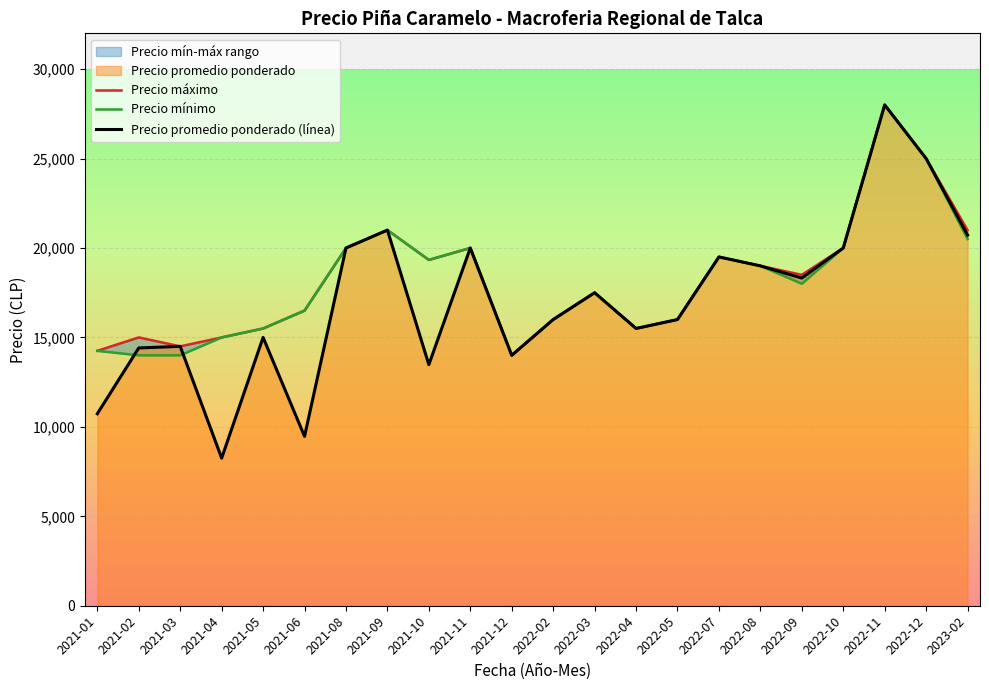

Reading right to left, what are all the values shown in this chart?

Precio máximo: 2023-02=21000.0	2022-12=25000.0	2022-11=28000.0	2022-10=20000.0	2022-09=18500.0	2022-08=19000.0	2022-07=19500.0	2022-05=16000.0	2022-04=15500.0	2022-03=17500.0	2022-02=16000.0	2021-12=14000.0	2021-11=20000.0	2021-10=19333.3	2021-09=21000.0	2021-08=20000.0	2021-06=16500.0	2021-05=15500.0	2021-04=15000.0	2021-03=14500.0	2021-02=15000.0	2021-01=14250.0
Precio mínimo: 2023-02=20500.0	2022-12=25000.0	2022-11=28000.0	2022-10=20000.0	2022-09=18000.0	2022-08=19000.0	2022-07=19500.0	2022-05=16000.0	2022-04=15500.0	2022-03=17500.0	2022-02=16000.0	2021-12=14000.0	2021-11=20000.0	2021-10=19333.3	2021-09=21000.0	2021-08=20000.0	2021-06=16500.0	2021-05=15500.0	2021-04=15000.0	2021-03=14000.0	2021-02=14000.0	2021-01=14250.0
Precio promedio ponderado (línea): 2023-02=20722.0	2022-12=25000.0	2022-11=28000.0	2022-10=20000.0	2022-09=18317.0	2022-08=19000.0	2022-07=19500.0	2022-05=16000.0	2022-04=15500.0	2022-03=17500.0	2022-02=16000.0	2021-12=14000.0	2021-11=20000.0	2021-10=13476.3	2021-09=21000.0	2021-08=20000.0	2021-06=9469.0	2021-05=15000.0	2021-04=8250.0	2021-03=14500.0	2021-02=14412.0	2021-01=10734.5